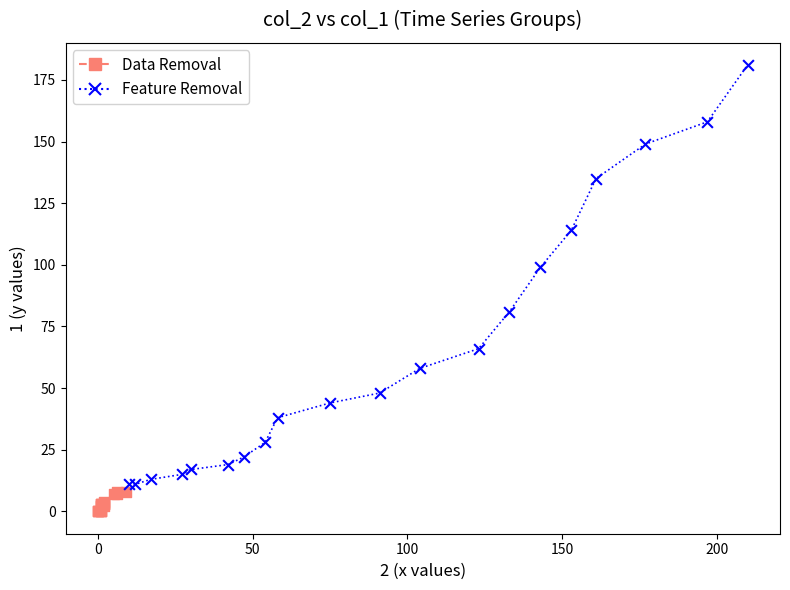

Which series reaches the minimum Y coordinate?

Data Removal